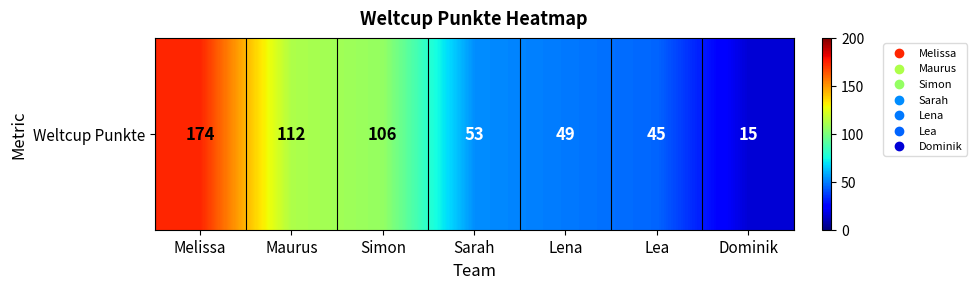

How many values are below 53?

3